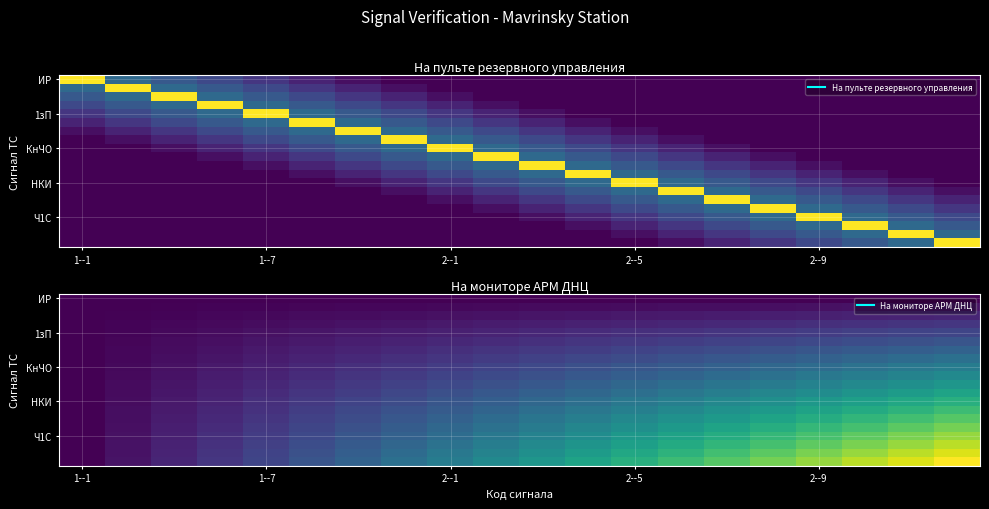

Count the number of data series in this chart.

20